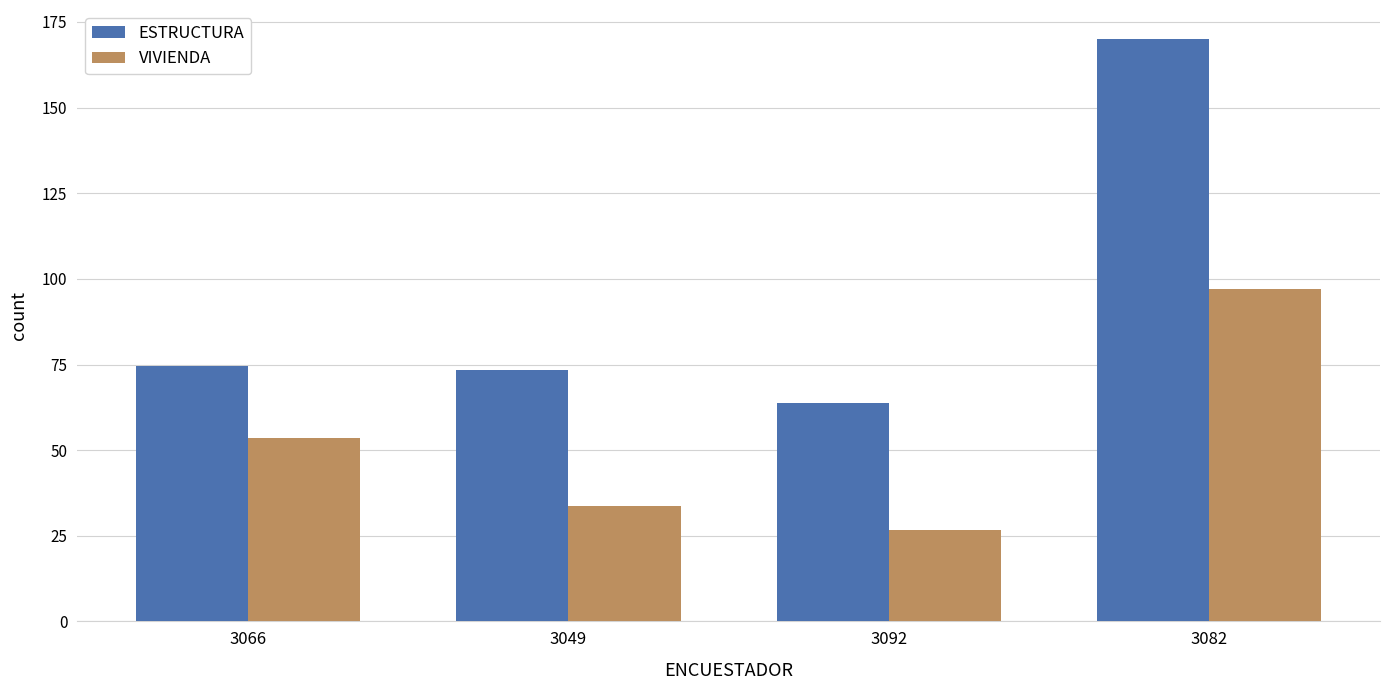

True or false: ESTRUCTURA has a value of 98.0 at 3092.

False